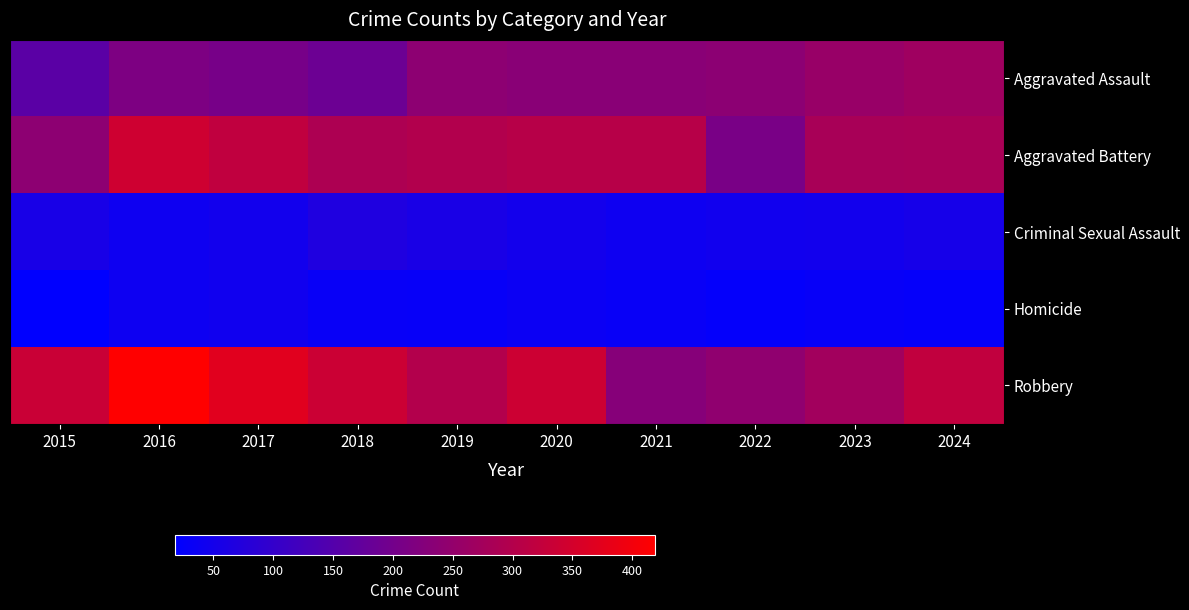

Reading right to left, list all the values displayed in this chart.

Aggravated Assault: 2024=268	2023=257	2022=238	2021=234	2020=233	2019=240	2018=188	2017=205	2016=215	2015=159
Aggravated Battery: 2024=284	2023=282	2022=209	2021=306	2020=305	2019=297	2018=289	2017=320	2016=341	2015=239
Criminal Sexual Assault: 2024=54	2023=47	2022=46	2021=41	2020=49	2019=58	2018=68	2017=47	2016=41	2015=57
Homicide: 2024=27	2023=29	2022=25	2021=31	2020=36	2019=29	2018=32	2017=44	2016=39	2015=18
Robbery: 2024=321	2023=272	2022=244	2021=229	2020=338	2019=299	2018=337	2017=371	2016=419	2015=333